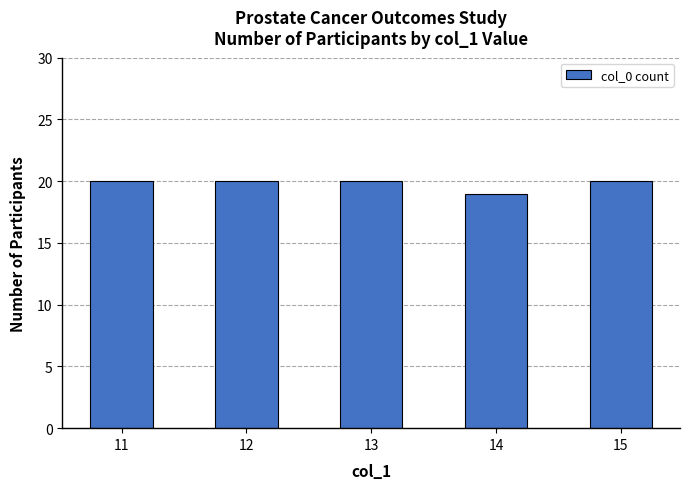

Approximately how many times larger is the value at 13 compared to 11?

1.0